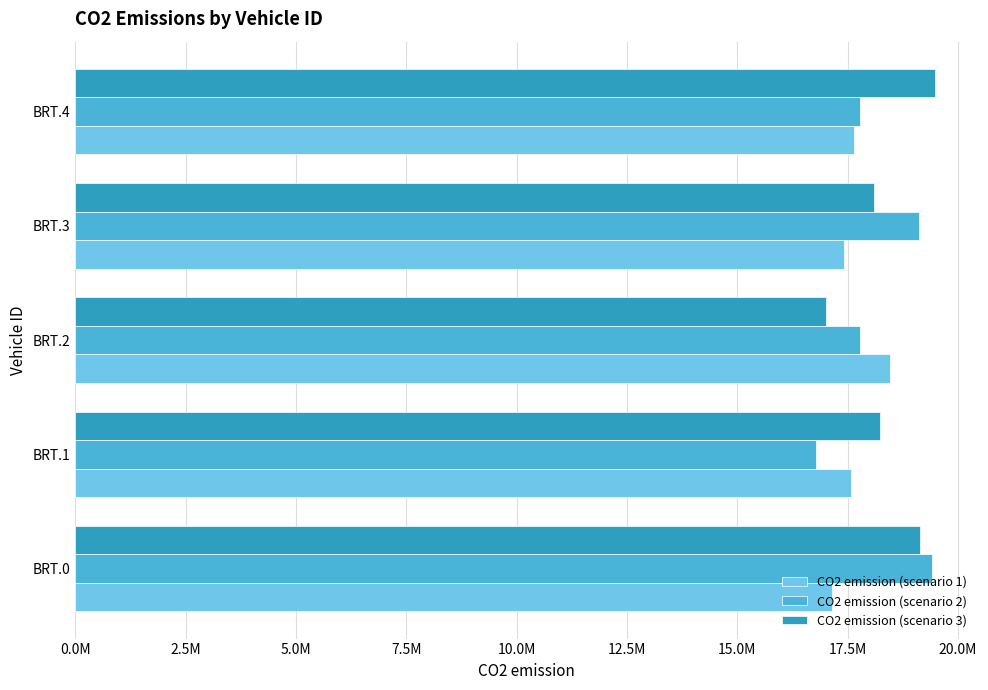

Reading right to left, extract all data points from this chart.

CO2 emission (scenario 1): 17649841.3	17421758.4	18450366.0	17571599.4	17136800.0
CO2 emission (scenario 2): 17781223.7	19127968.8	17789324.6	16787202.9	19421922.1
CO2 emission (scenario 3): 19487085.9	18099091.1	17017954.8	18223252.9	19152115.9